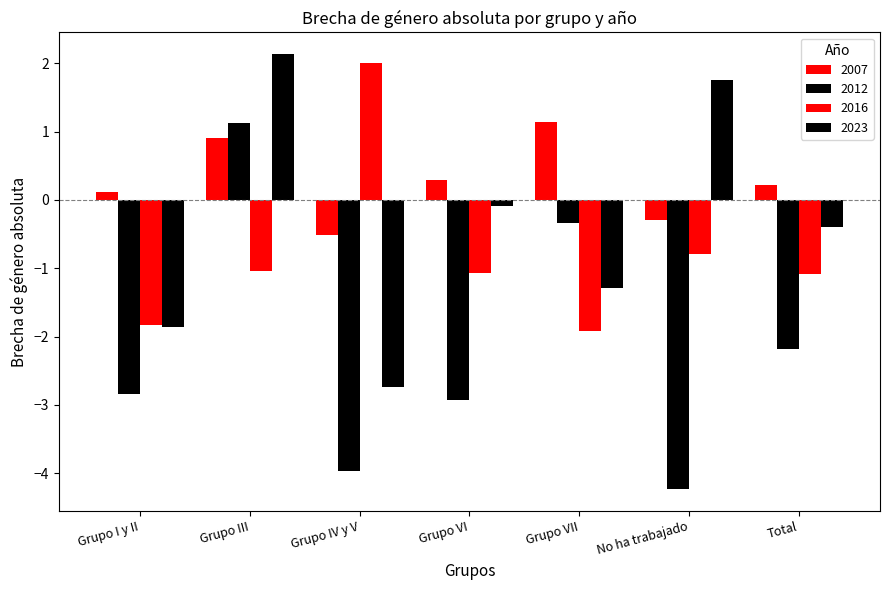

What value does the 2023 series have at Grupo VI?

-0.1